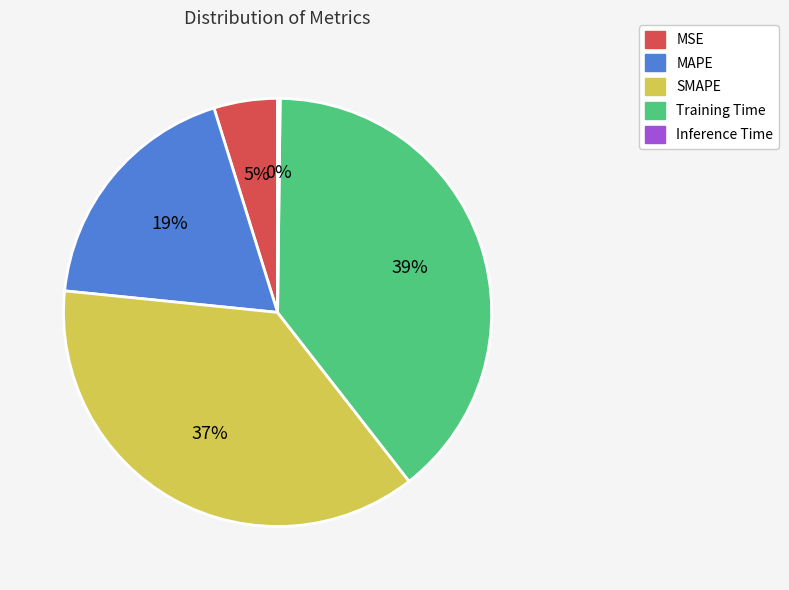

Is there a majority slice in this chart?

No